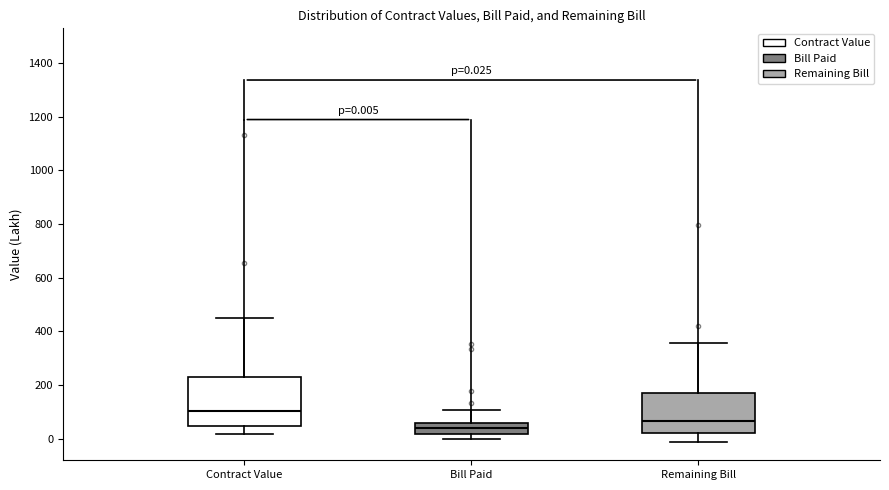

Which box is the tallest, from its lower edge to its upper edge?

Contract Value